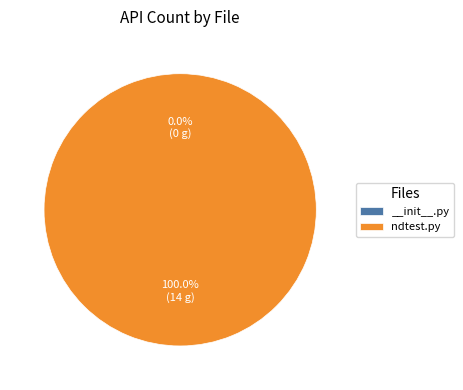

The __init__.py slice represents 0% of the pie. True or false?

True